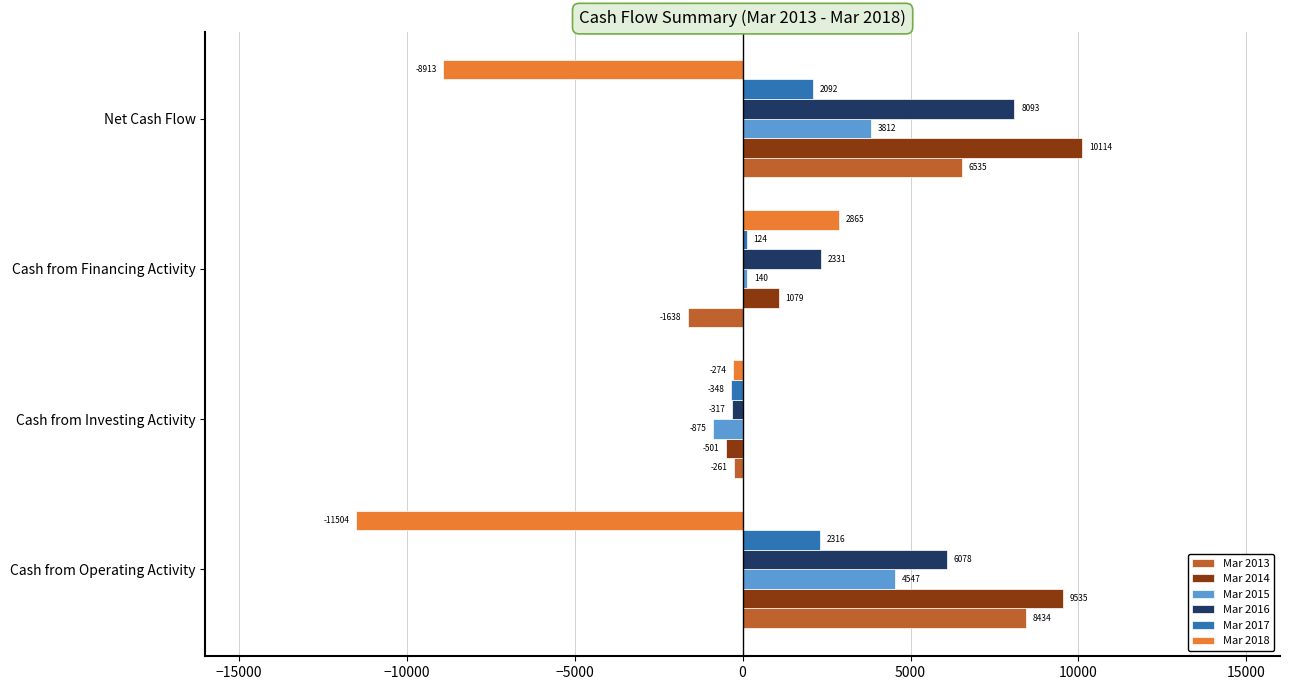

What is the difference between the Mar 2018 values at Cash from Investing Activity and Cash from Financing Activity?

3139